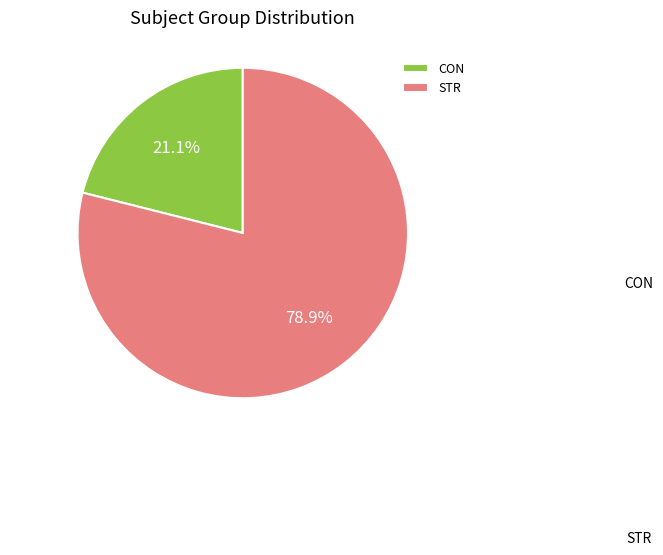

Which has a higher value, STR or CON?

STR